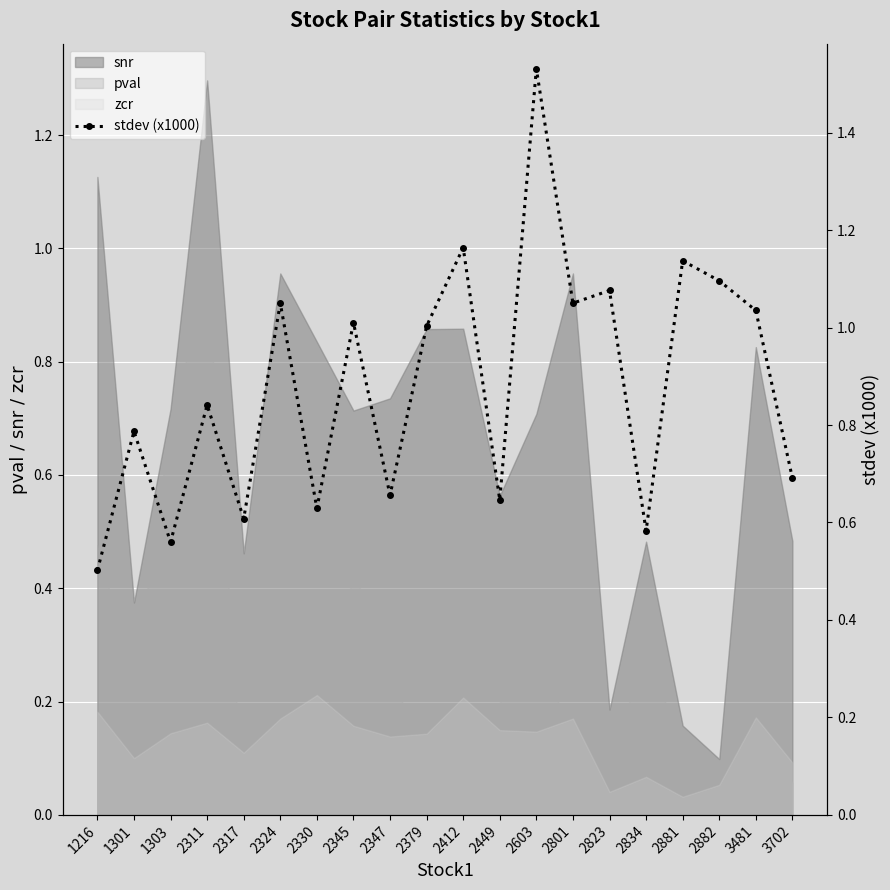

How many data points are less than 1?

10